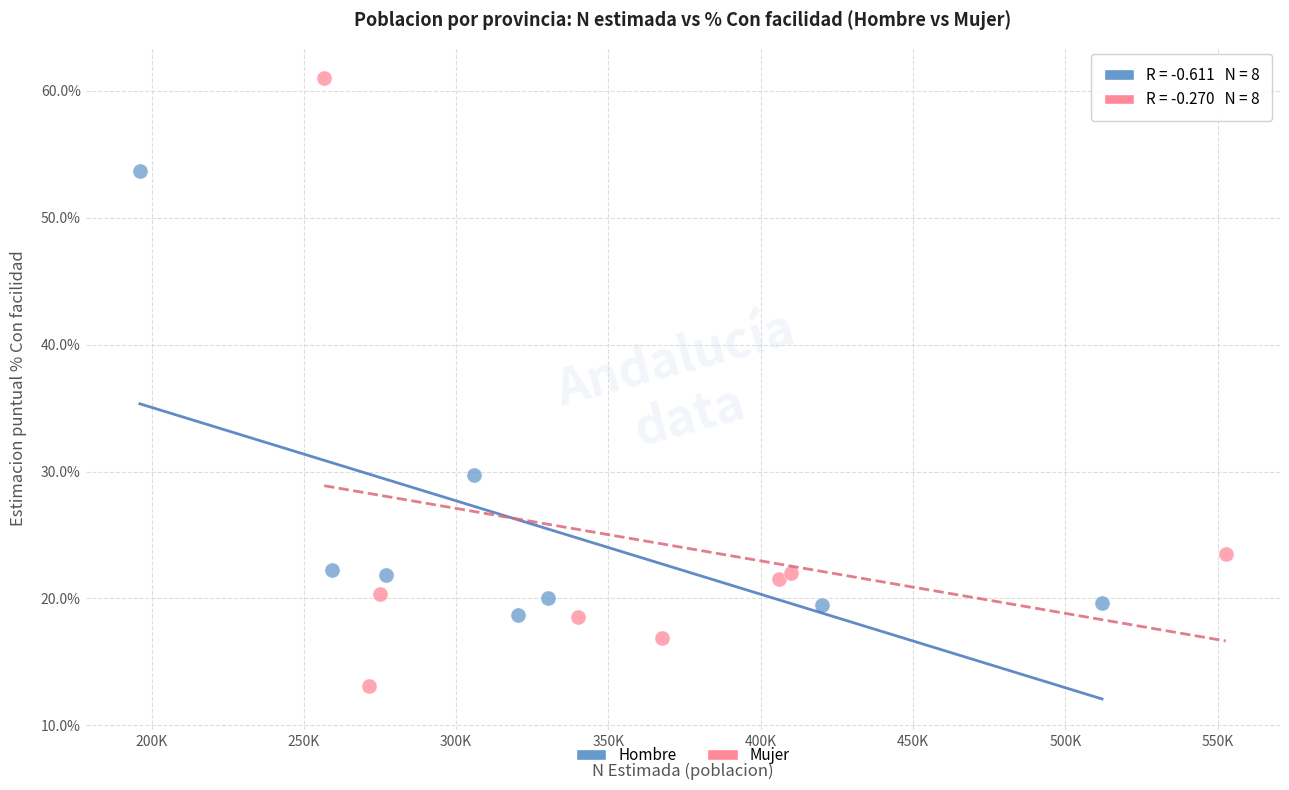

What are all the series names shown in the legend?

Hombre, Mujer